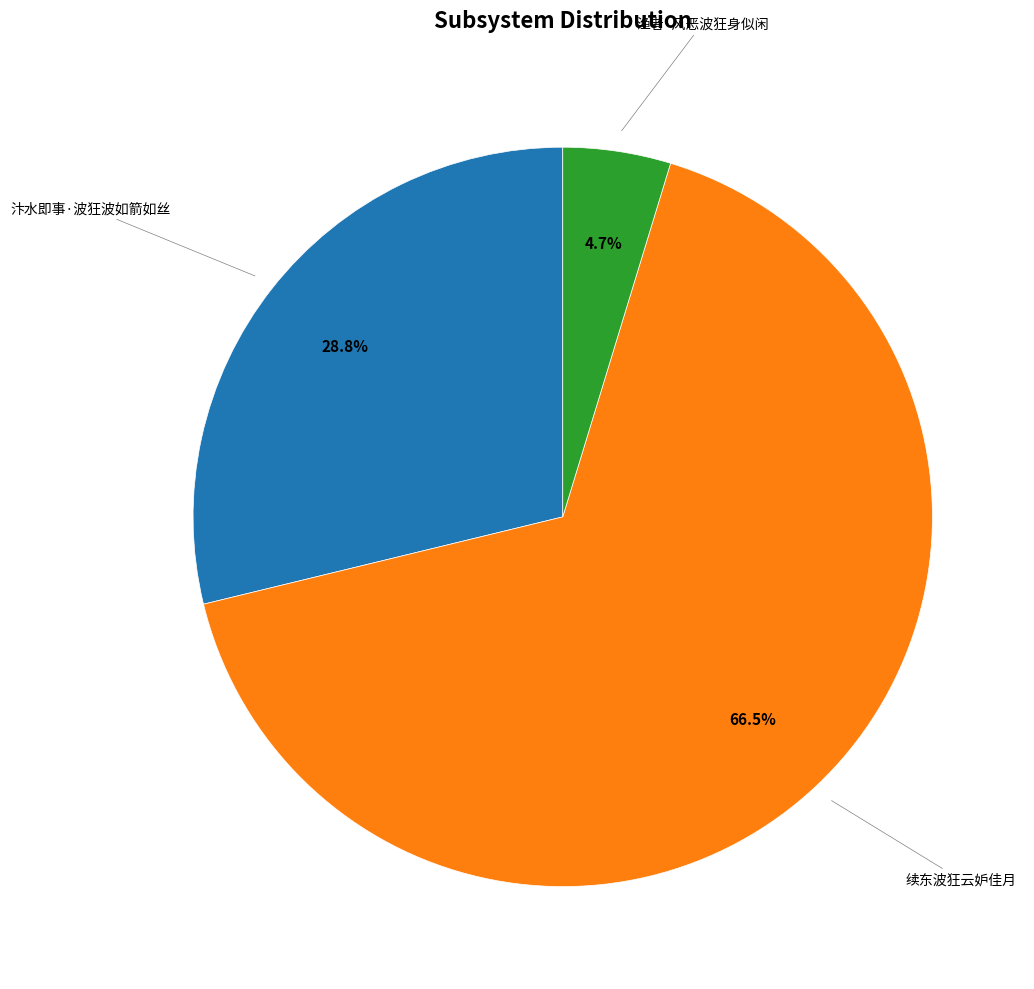

Is there any slice that represents more than half of the pie?

Yes